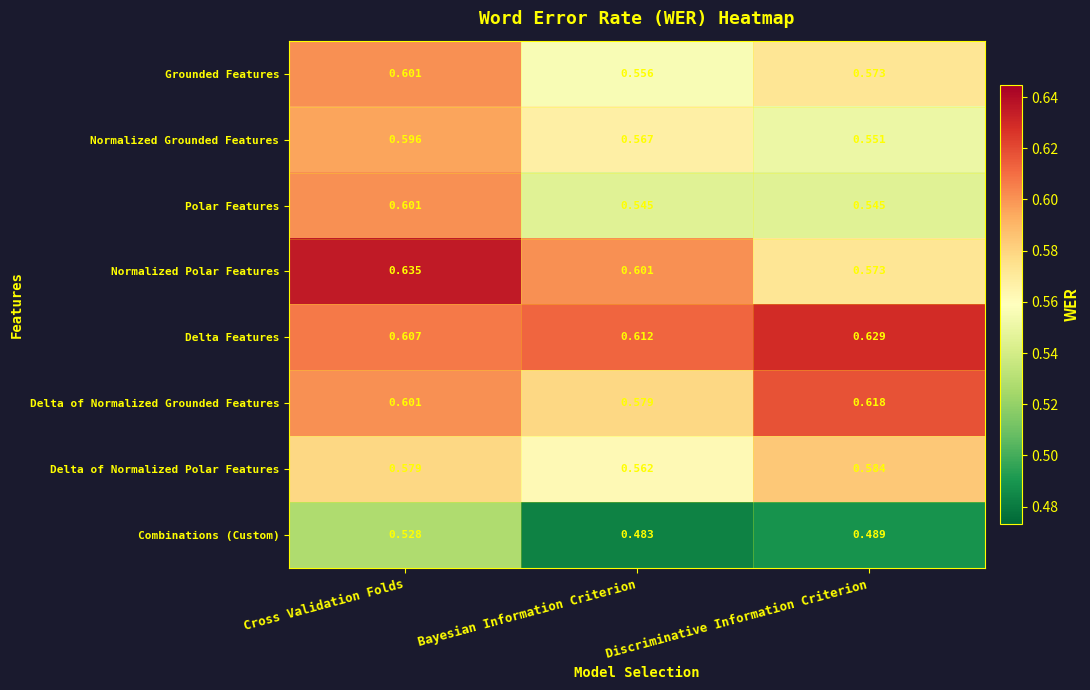

What is the total value across all series at Discriminative Information Criterion?

4.6